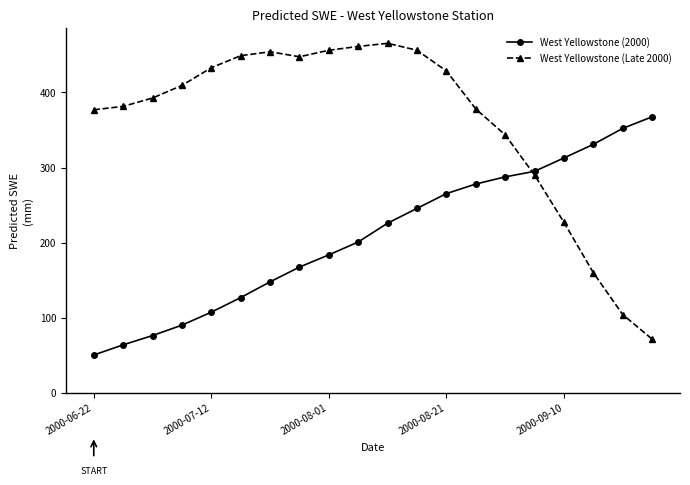

What is the minimum value shown in the chart?

50.2